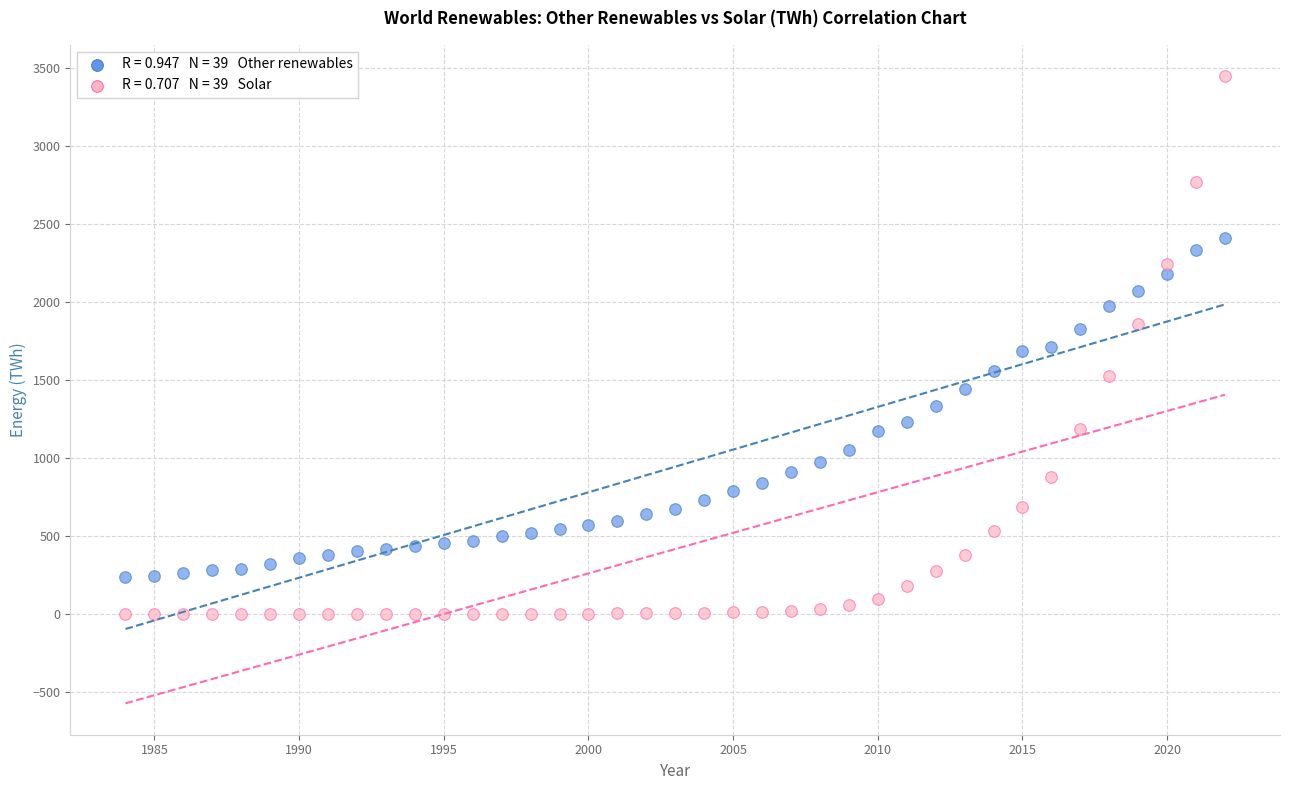

Across all data points, what is the range of X values (max minus min)?

38.0